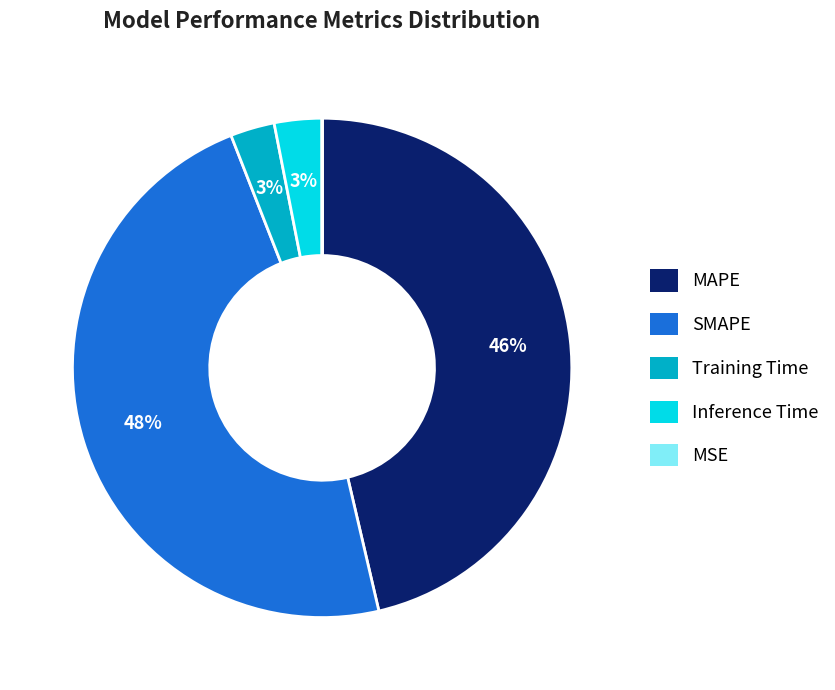

To the nearest percent, what is the average slice percentage?

20%